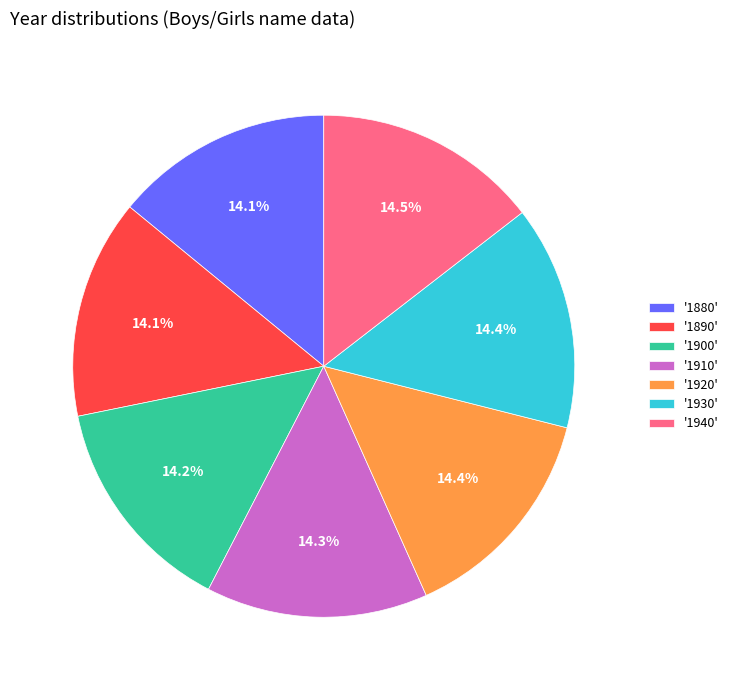

What is the ratio of the value at '1930' to the value at '1920'?

1.0